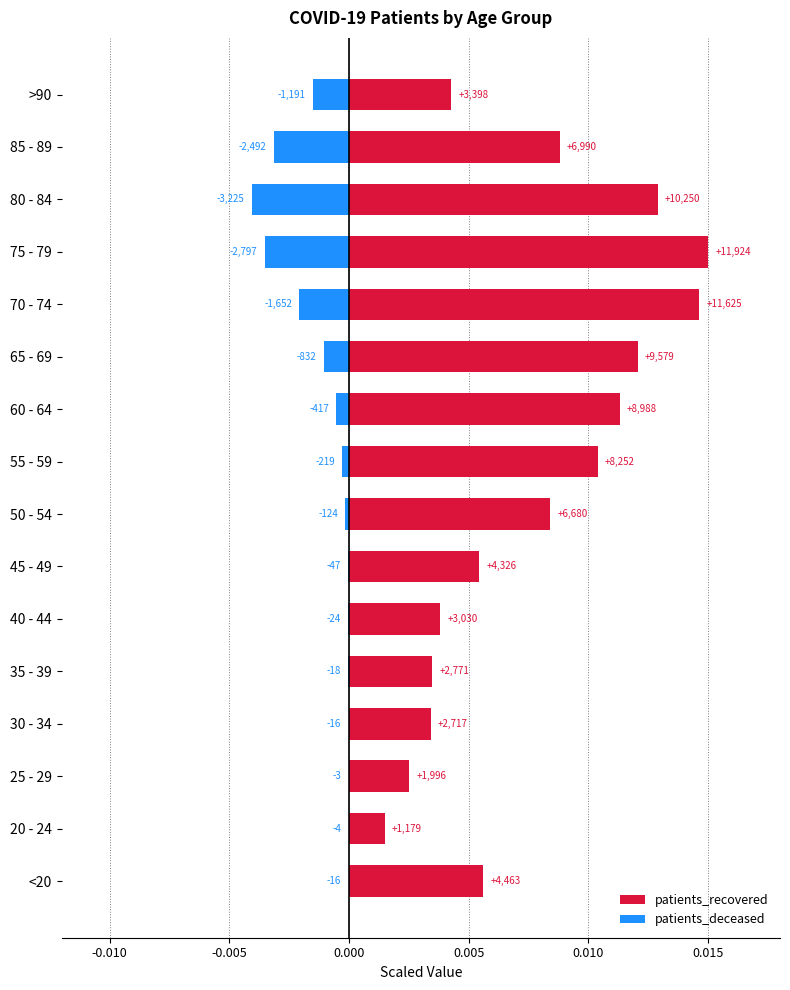

What are all the series names shown in the legend?

patients_recovered, patients_deceased